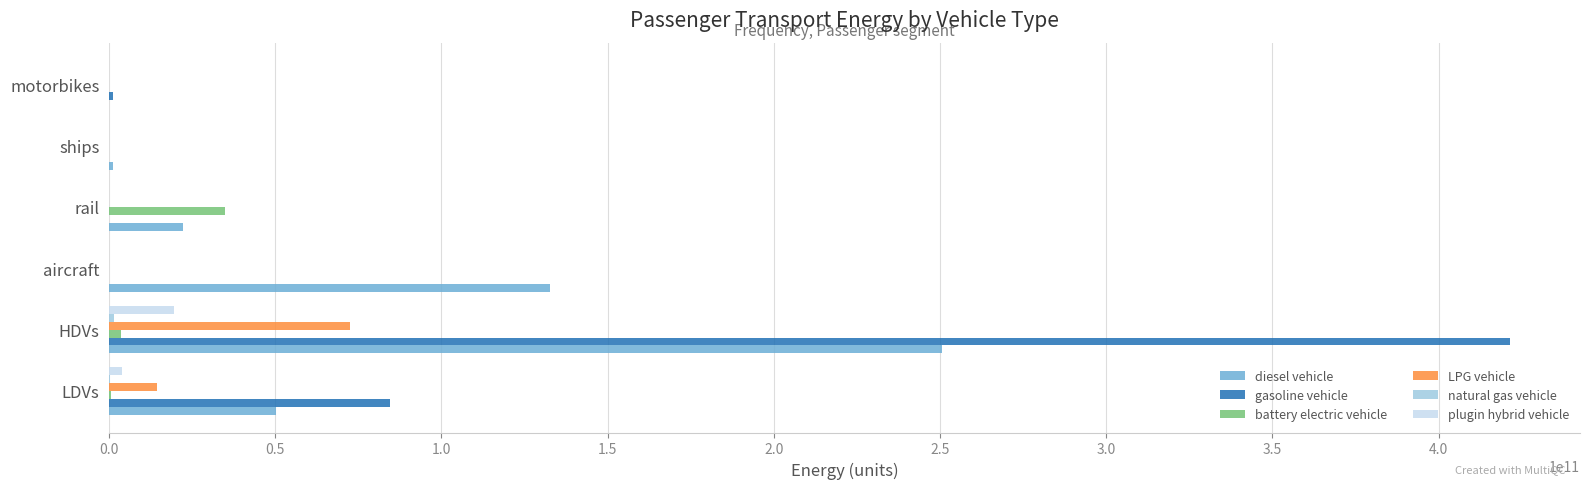

At which label does LPG vehicle reach its peak?

HDVs